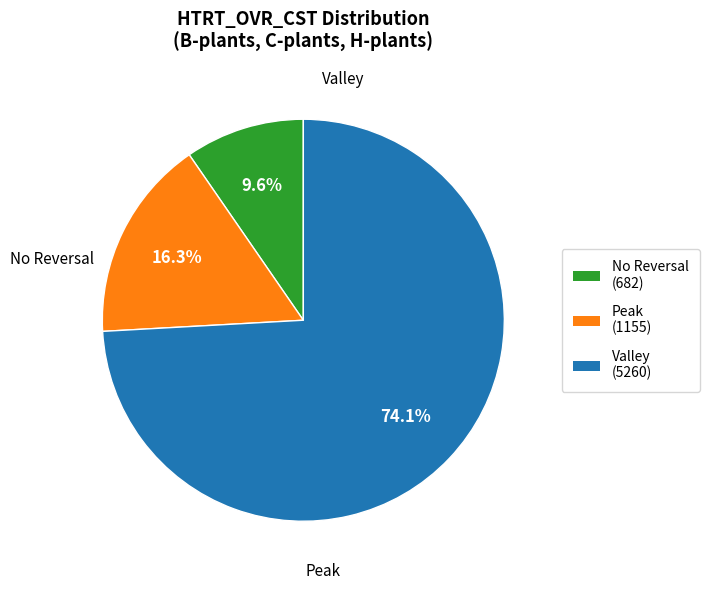

Is there a majority slice in this chart?

Yes